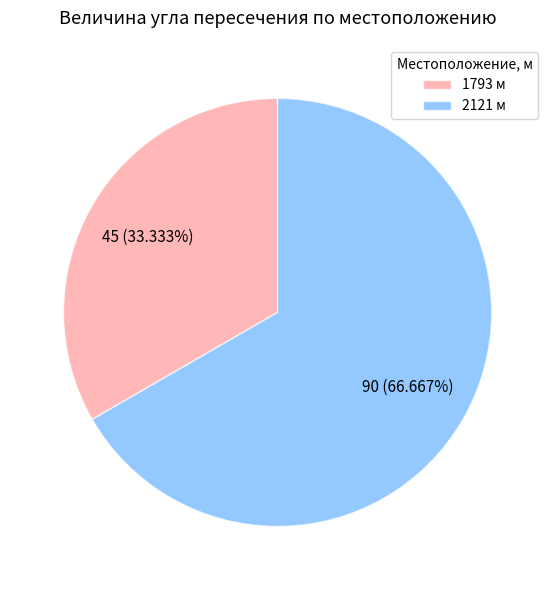

What is the total percentage of 1793 and 2121?

100.0%